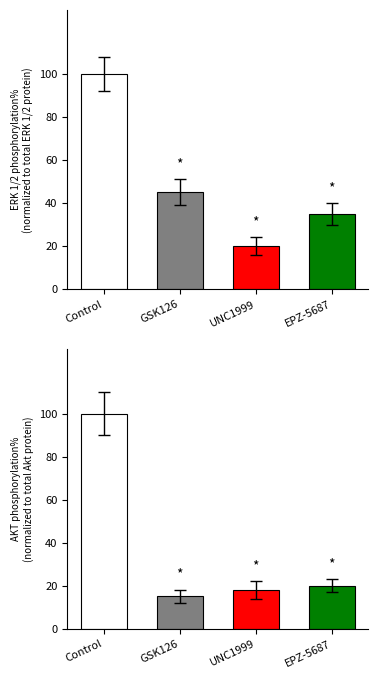

At which category is the sum across all series the highest?

Control